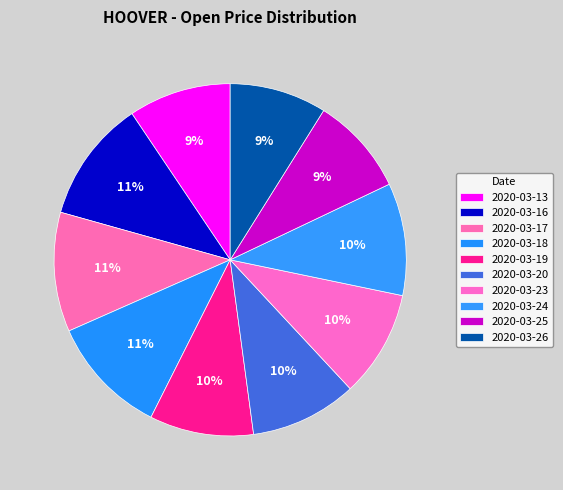

Count the number of slices in the pie.

10